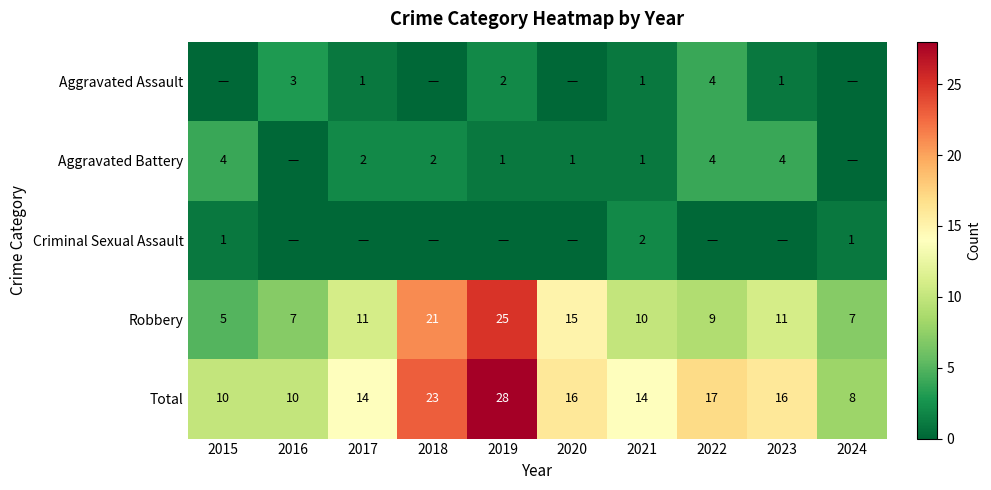

Which category has the highest value in the Total series?

2019